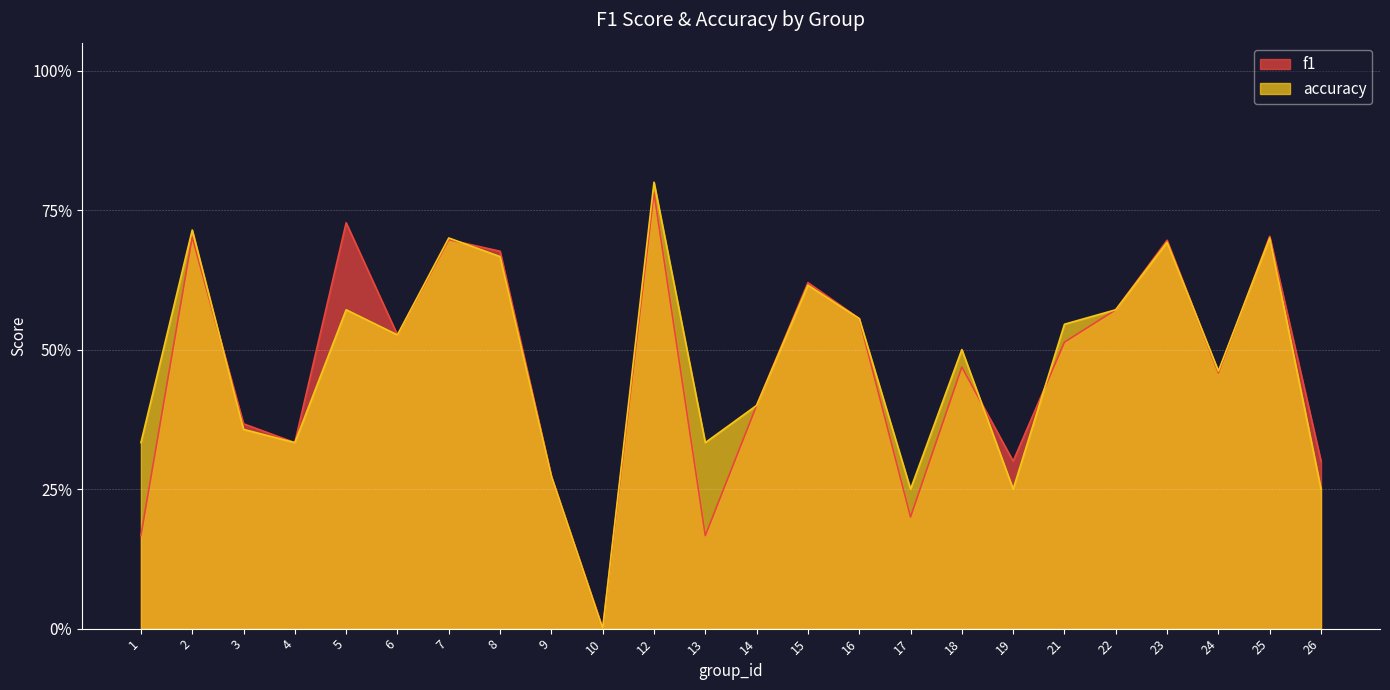

How many lines are shown in the chart?

2